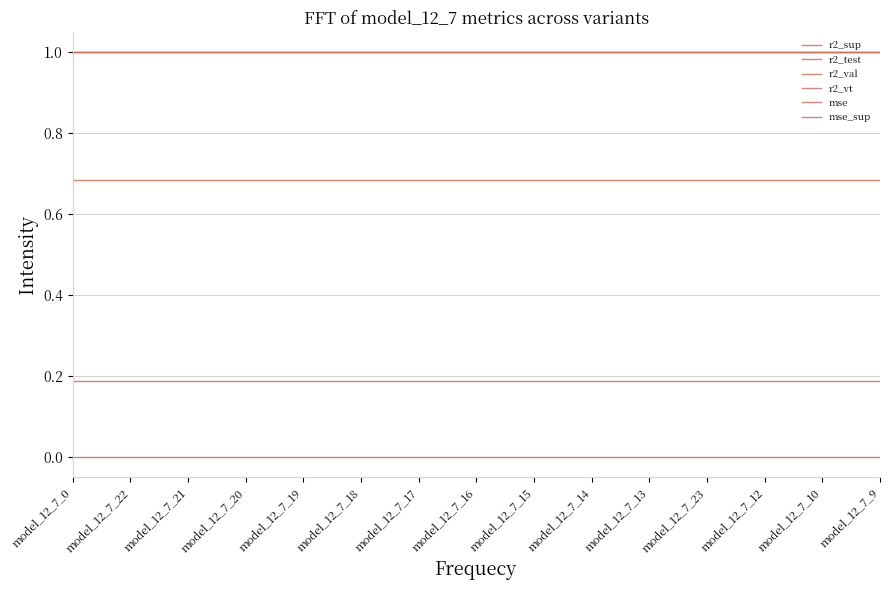

Is it true that r2_test equals 1.0 at model_12_7_9?

True